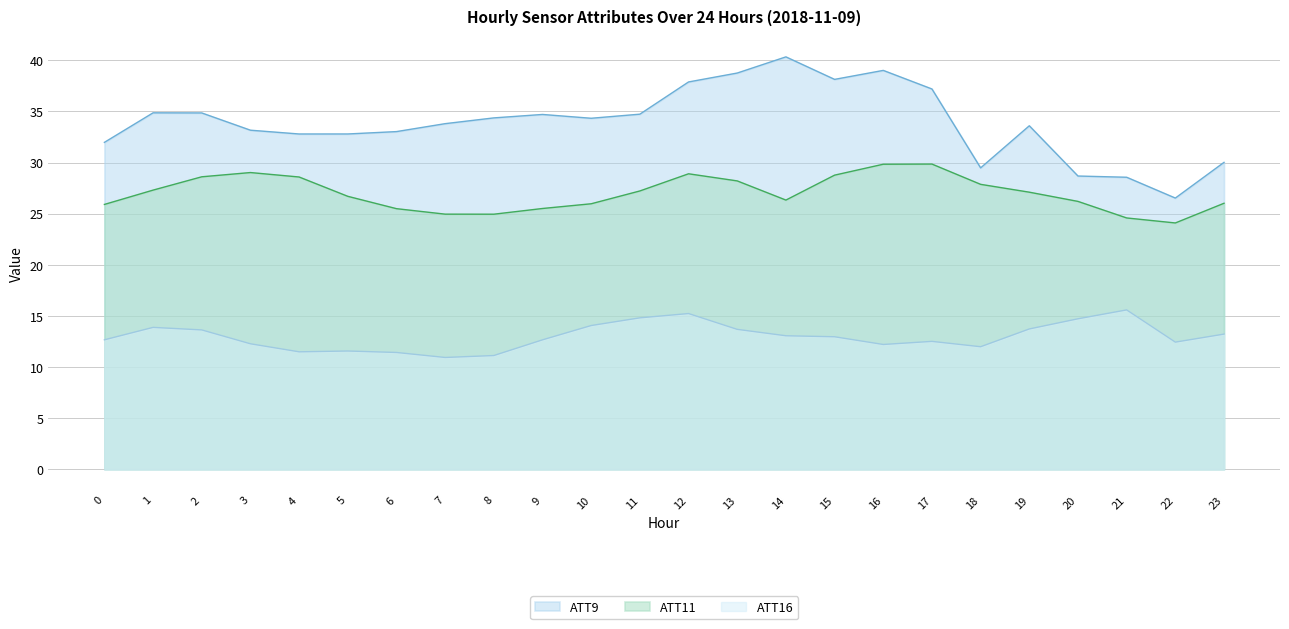

What are all the series names shown in the legend?

ATT9, ATT11, ATT16